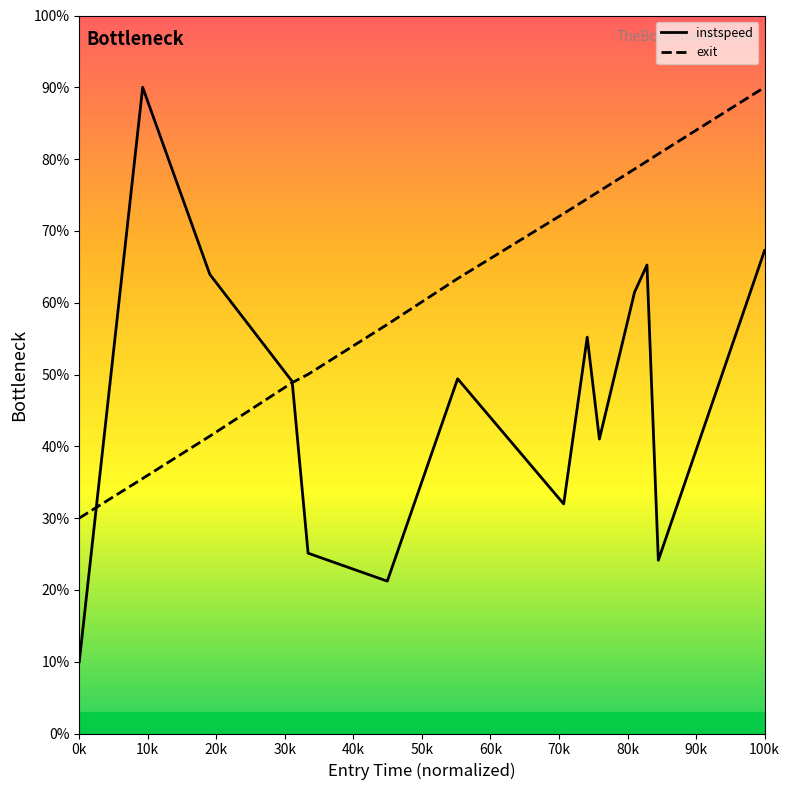

The value of instspeed at 0k is 2.7. True or false?

False